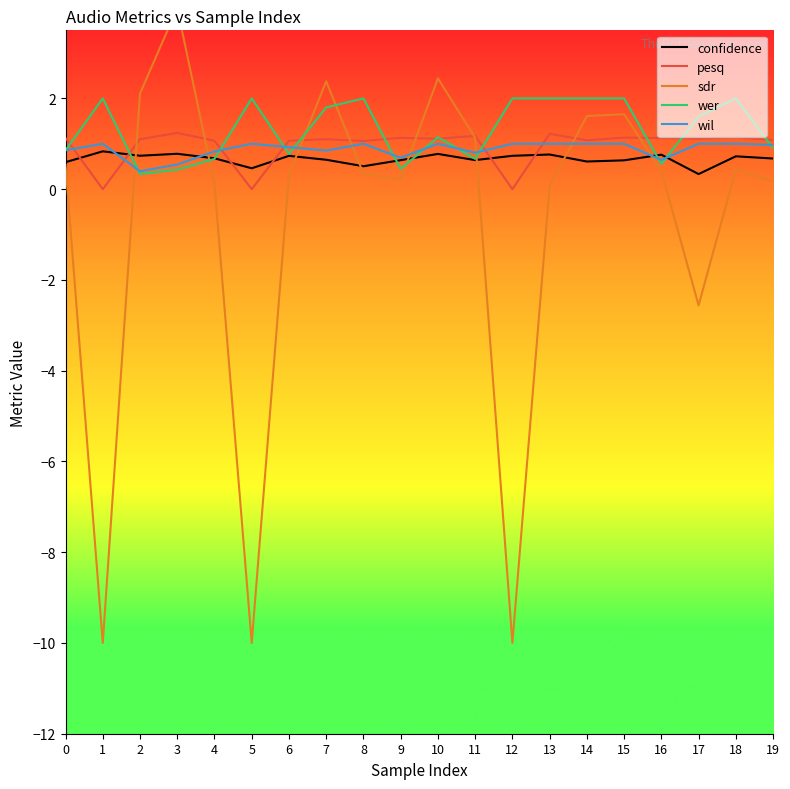

True or false: pesq has a value of 1.1 at 19.

True